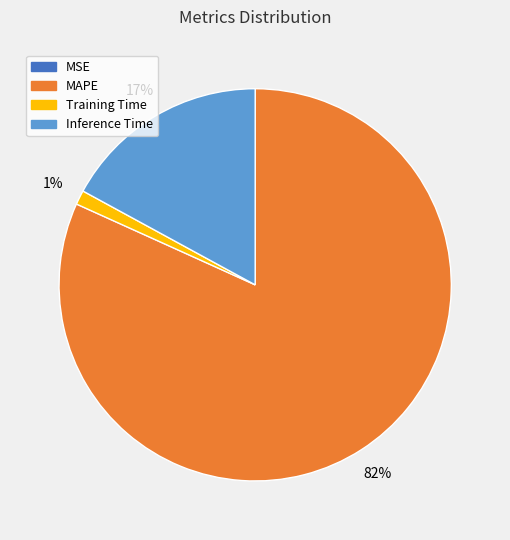

Does any single category account for the majority?

Yes